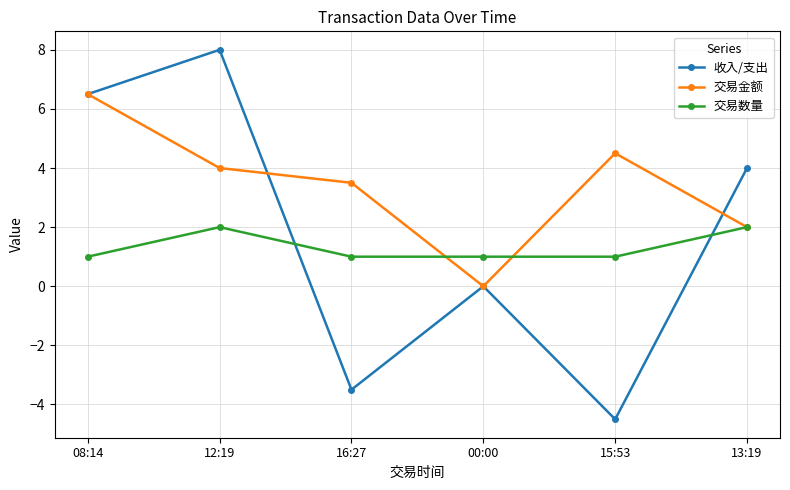

List the labels in order of 交易金额 value, smallest first.

00:00, 13:19, 16:27, 12:19, 15:53, 08:14